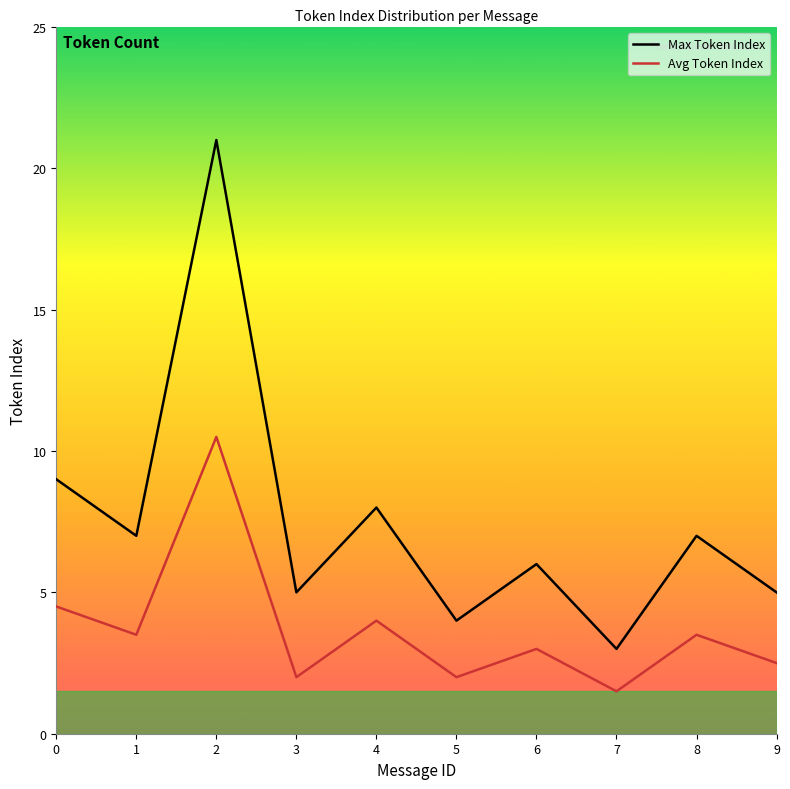

Which series changed the most between 1 and 3?

Max Token Index